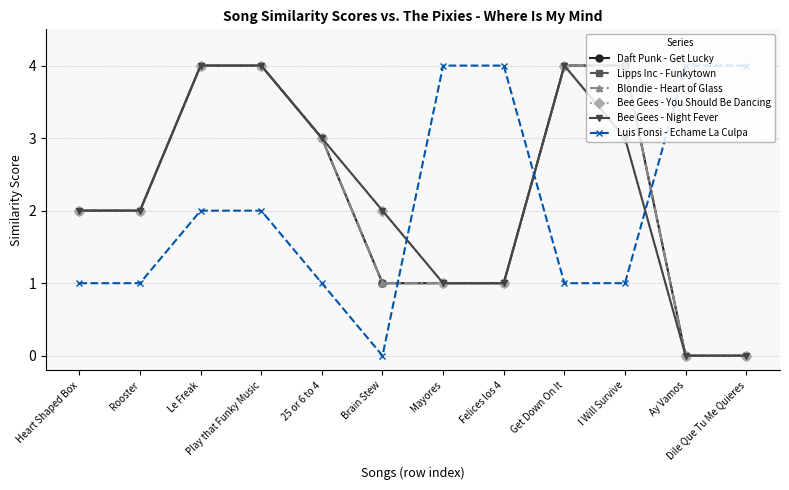

Is it true that Bee Gees - Night Fever equals 1 at Mayores?

True